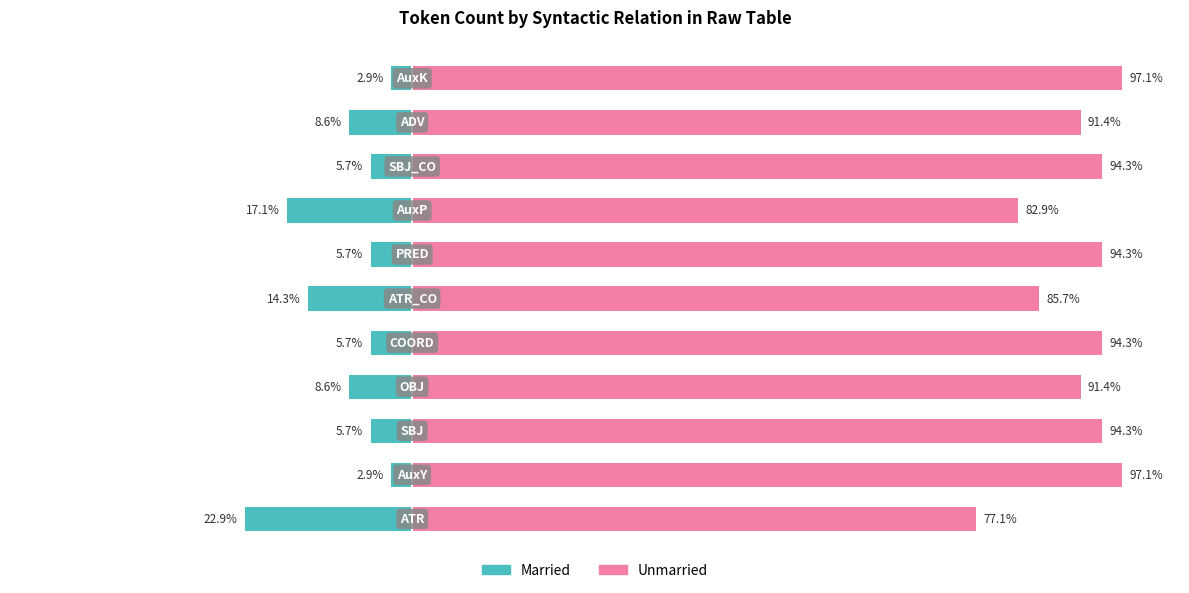

The Unmarried series shows 30.8 at 4. True or false?

False